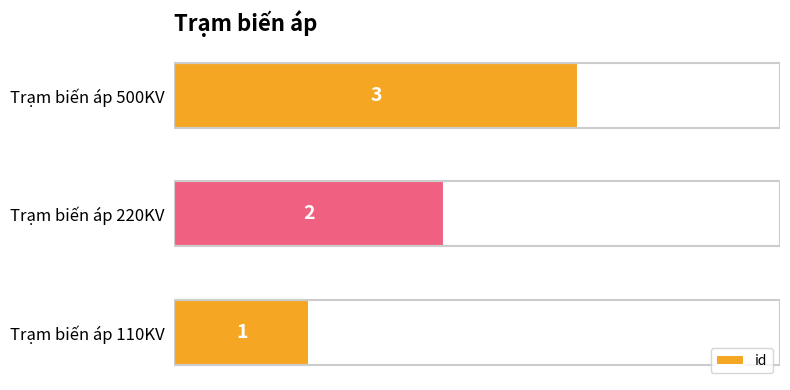

List the labels in order of value, largest first.

Trạm biến áp 500KV, Trạm biến áp 220KV, Trạm biến áp 110KV